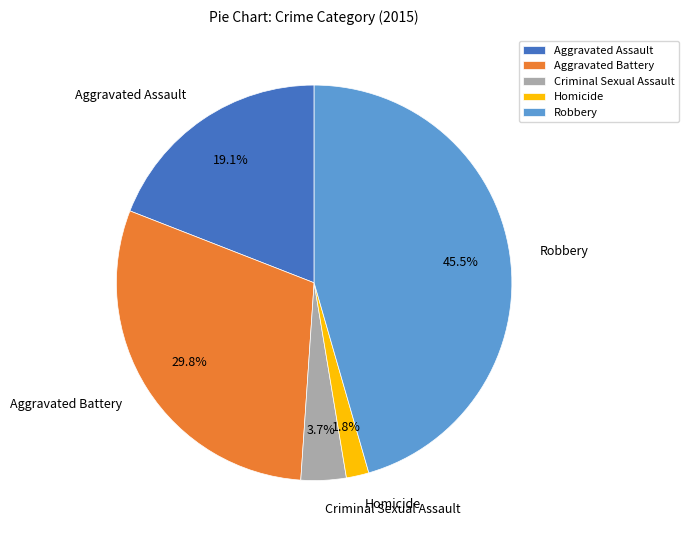

Which slice is the largest?

Robbery